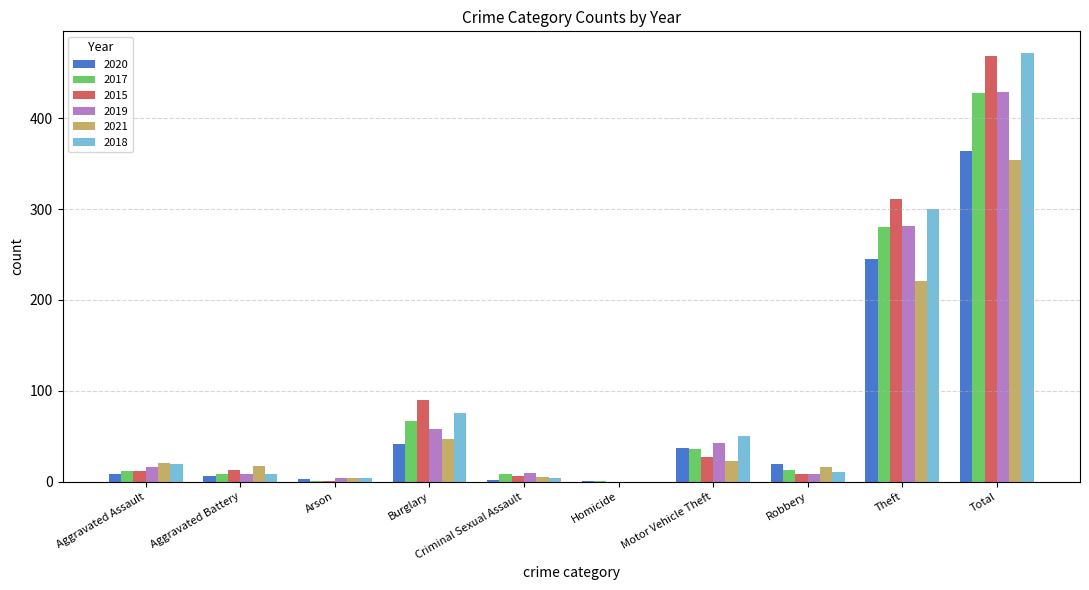

What is the sum of all 2015 values?

936